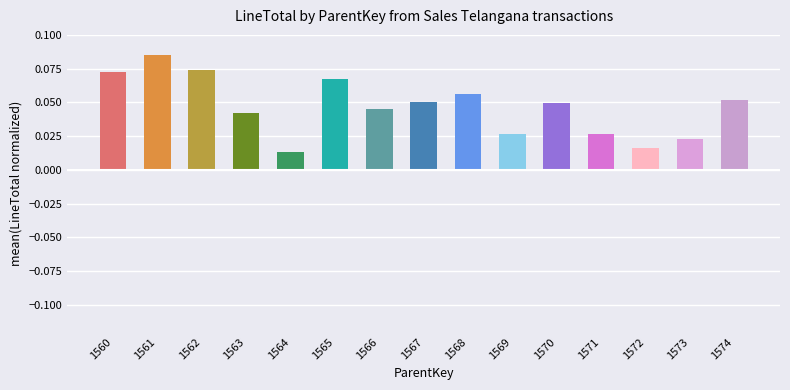

Between 1572 and 1570, which is larger?

1570